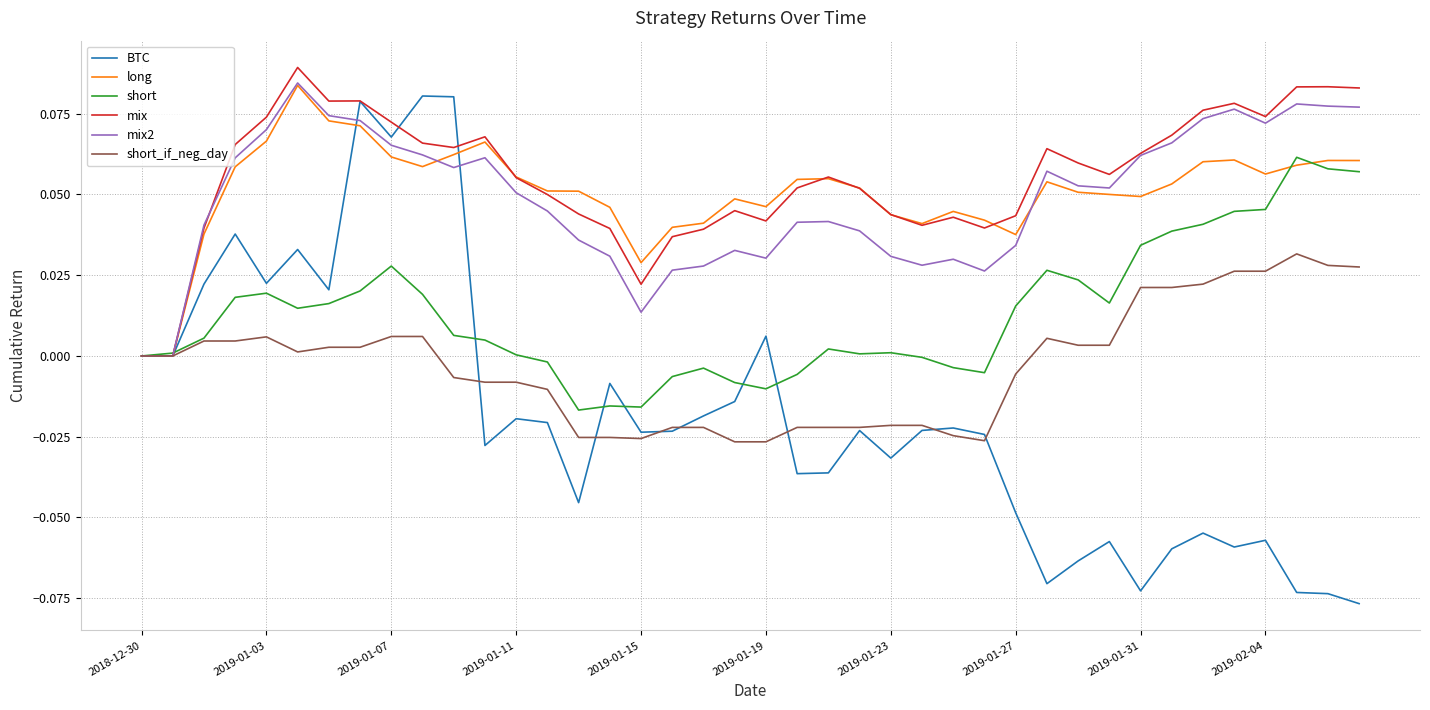

Which series has the largest range (max minus min)?

BTC